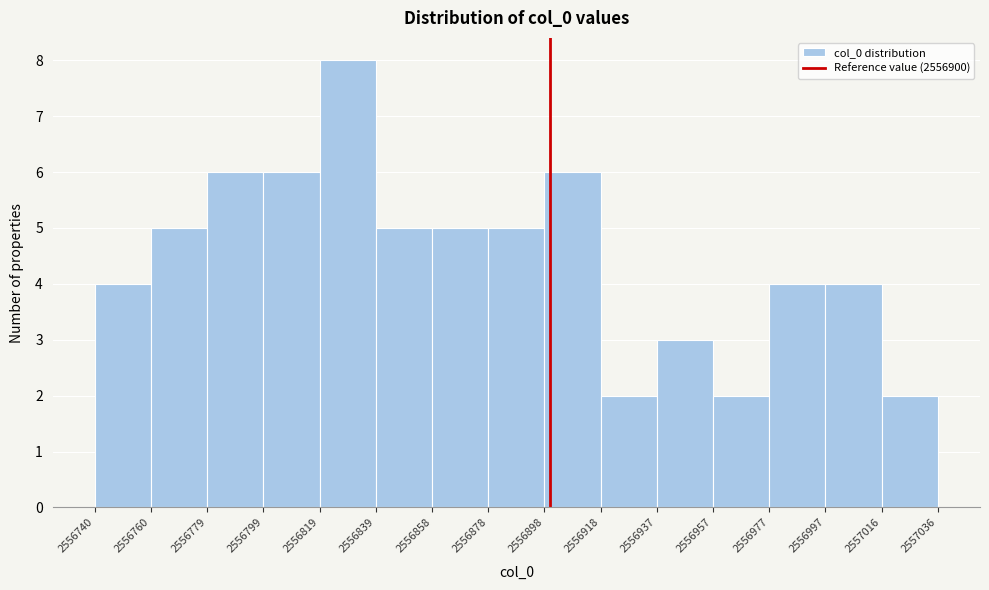

Reading left to right, transcribe this chart: for each bar, give the range it covers on the x-axis and its height. The values are not printed on the chart, so give them approximately, as read against the axis.

2556740 to 2556760: 4
2556760 to 2556779: 5
2556779 to 2556799: 6
2556799 to 2556819: 6
2556819 to 2556839: 8
2556839 to 2556858: 5
2556858 to 2556878: 5
2556878 to 2556898: 5
2556898 to 2556918: 6
2556918 to 2556937: 2
2556937 to 2556957: 3
2556957 to 2556977: 2
2556977 to 2556997: 4
2556997 to 2557016: 4
2557016 to 2557036: 2